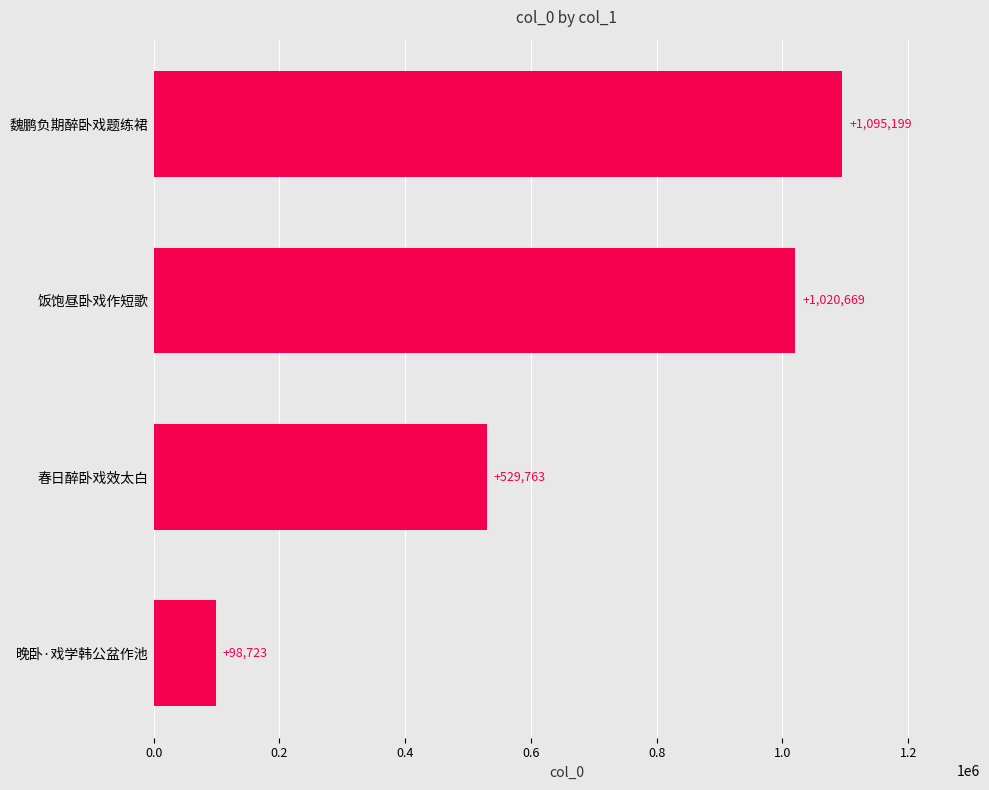

Where is the data nearest to the value 596961?

春日醉卧戏效太白